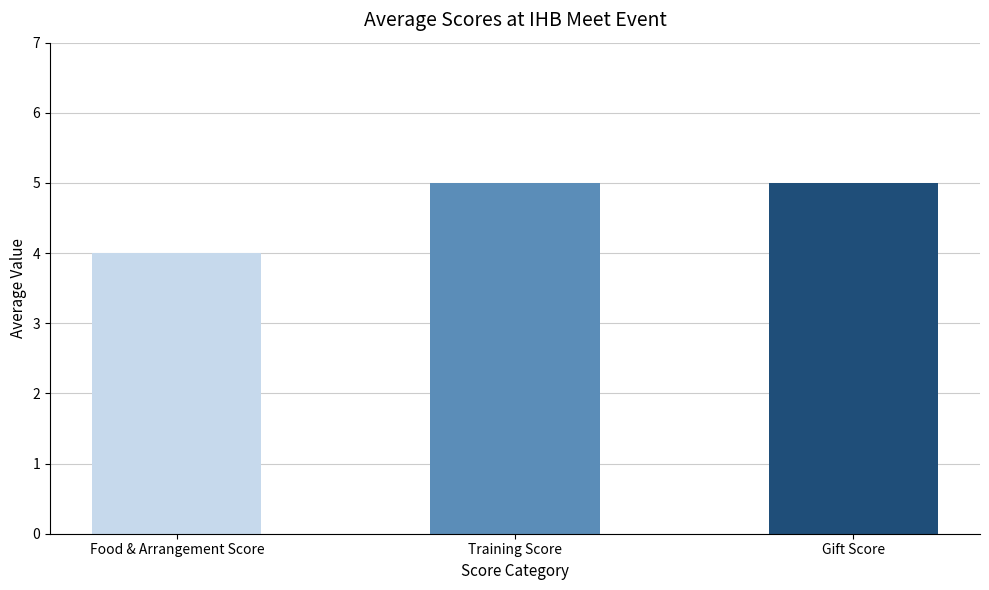

Rank the series at 5 from highest to lowest value.

Training Score, Gift Score, Food & Arrangement Score